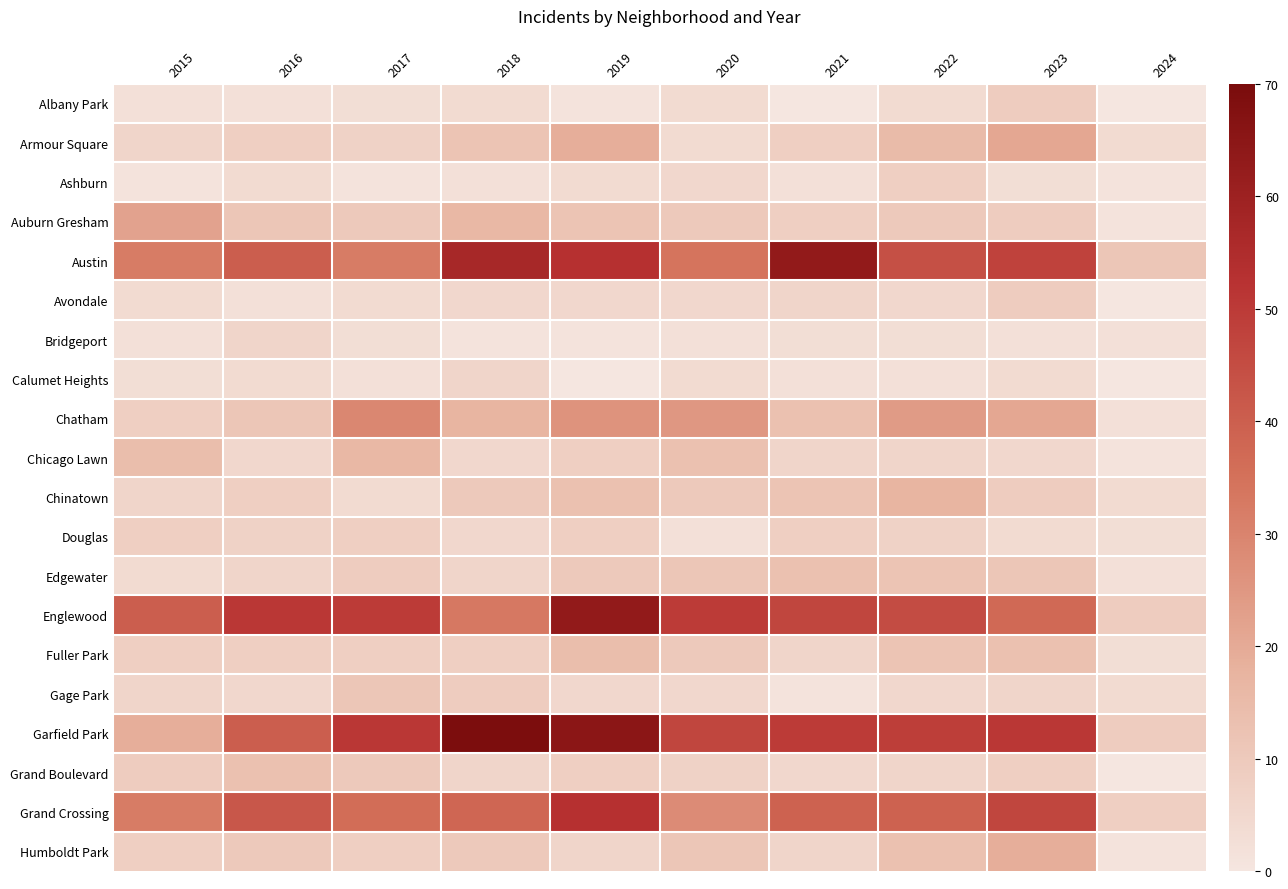

What is the difference between the highest and lowest values at 2018?

68